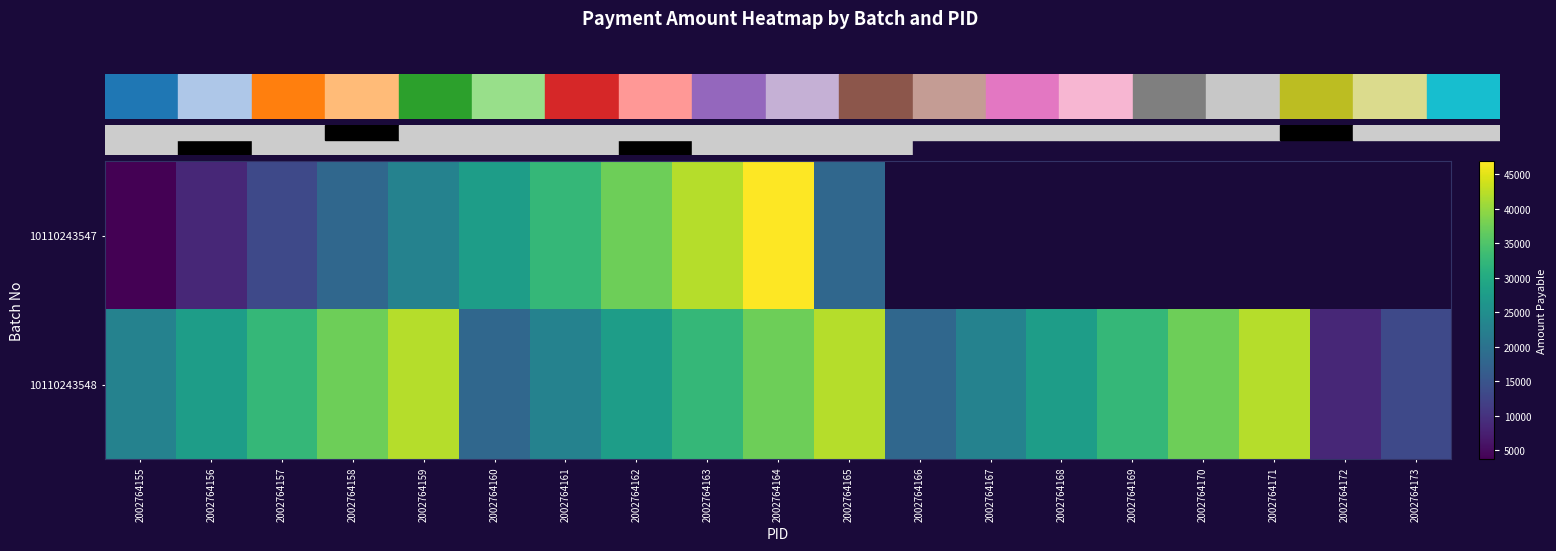

What is the minimum value shown in the chart?

3742.0